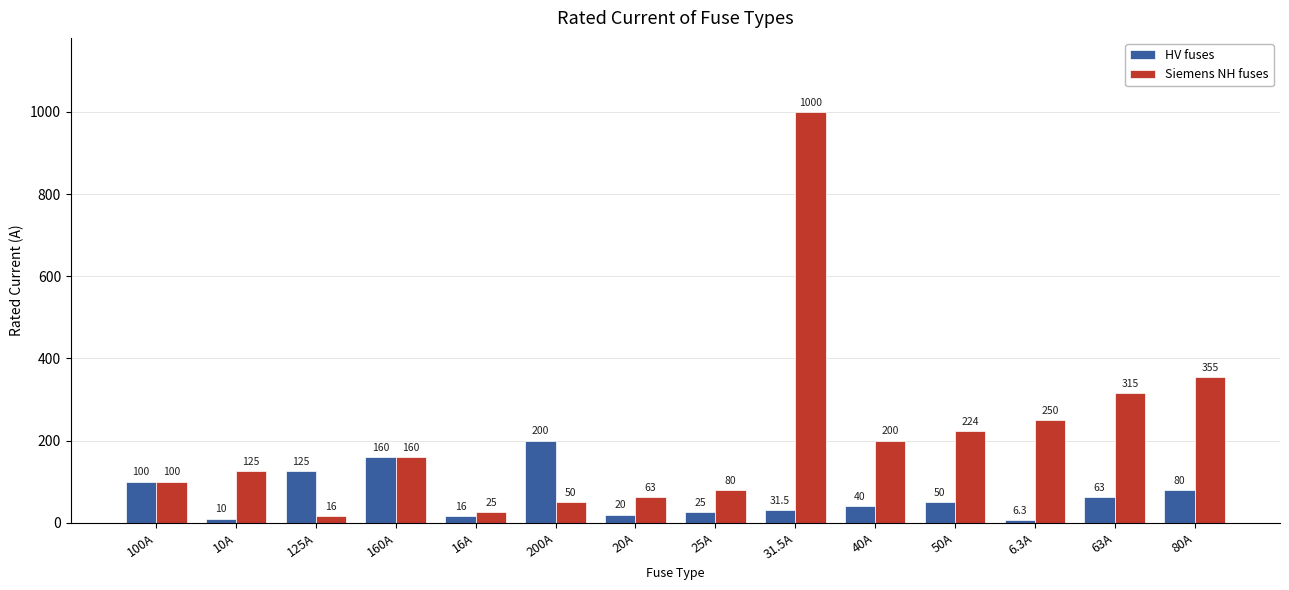

List the labels in order of Siemens NH fuses value, smallest first.

125A, 16A, 200A, 20A, 25A, 100A, 10A, 160A, 40A, 50A, 6.3A, 63A, 80A, 31.5A